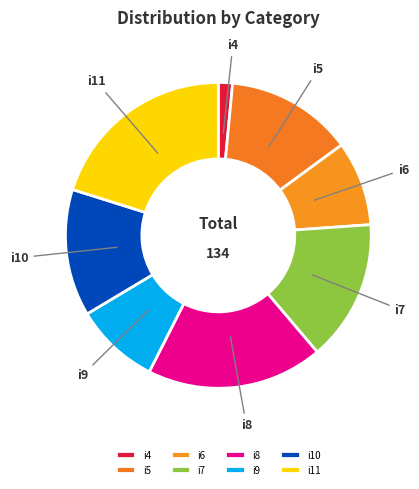

Is the sum of i9 and i7 greater than half?

No